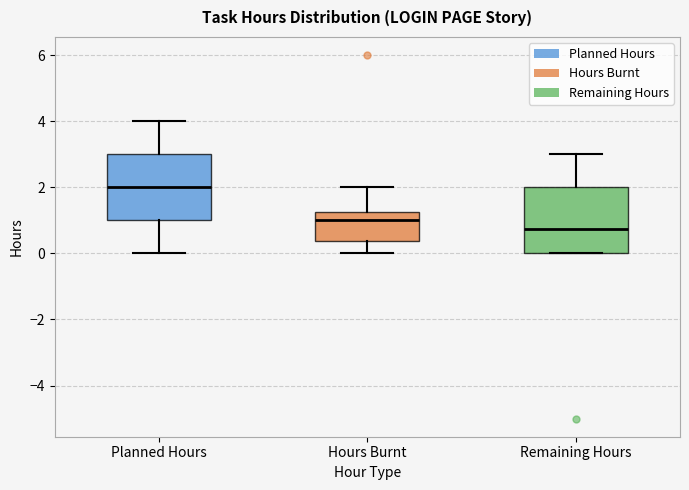

Which box's median line is the highest?

Planned Hours